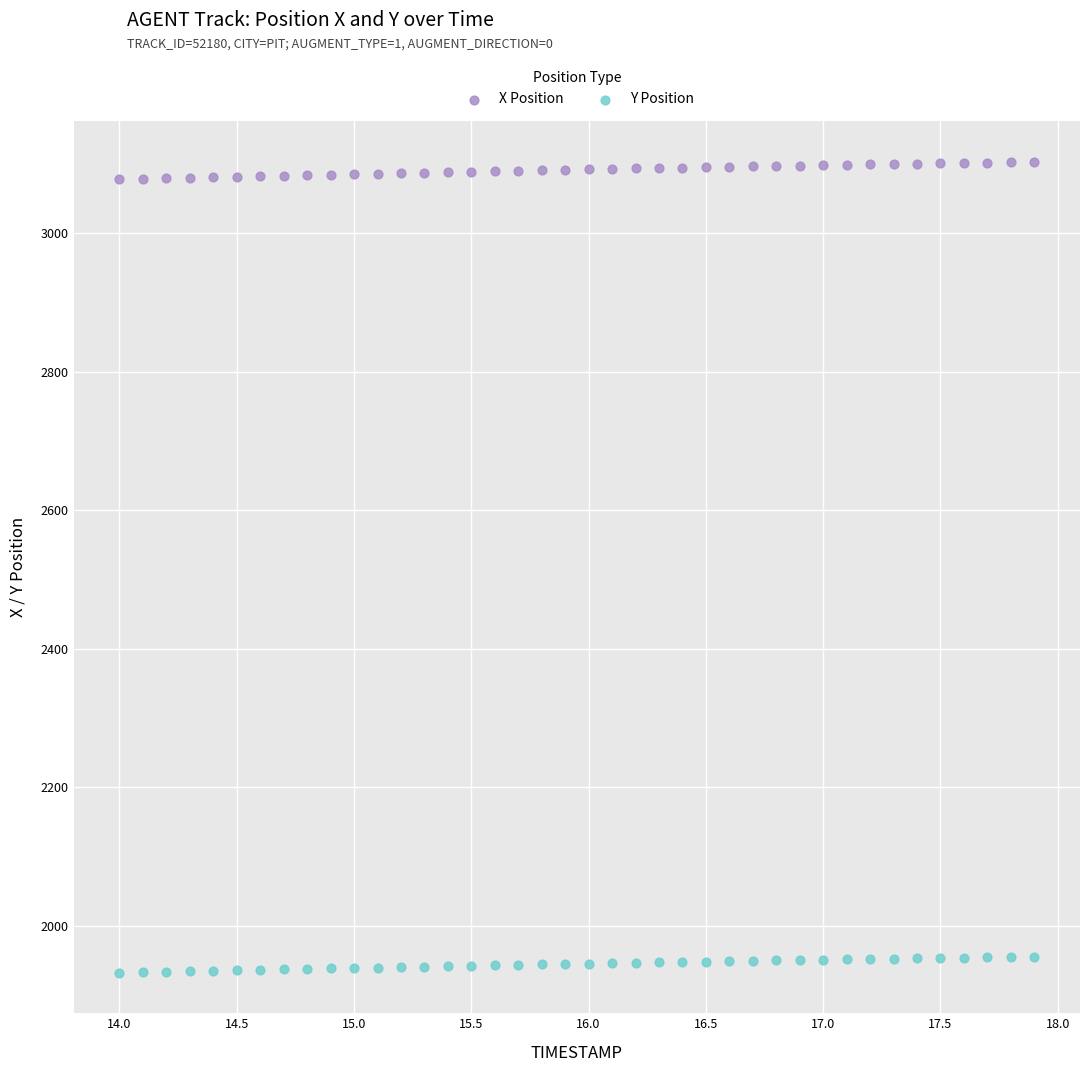

What are all the series names shown in the legend?

X Position, Y Position